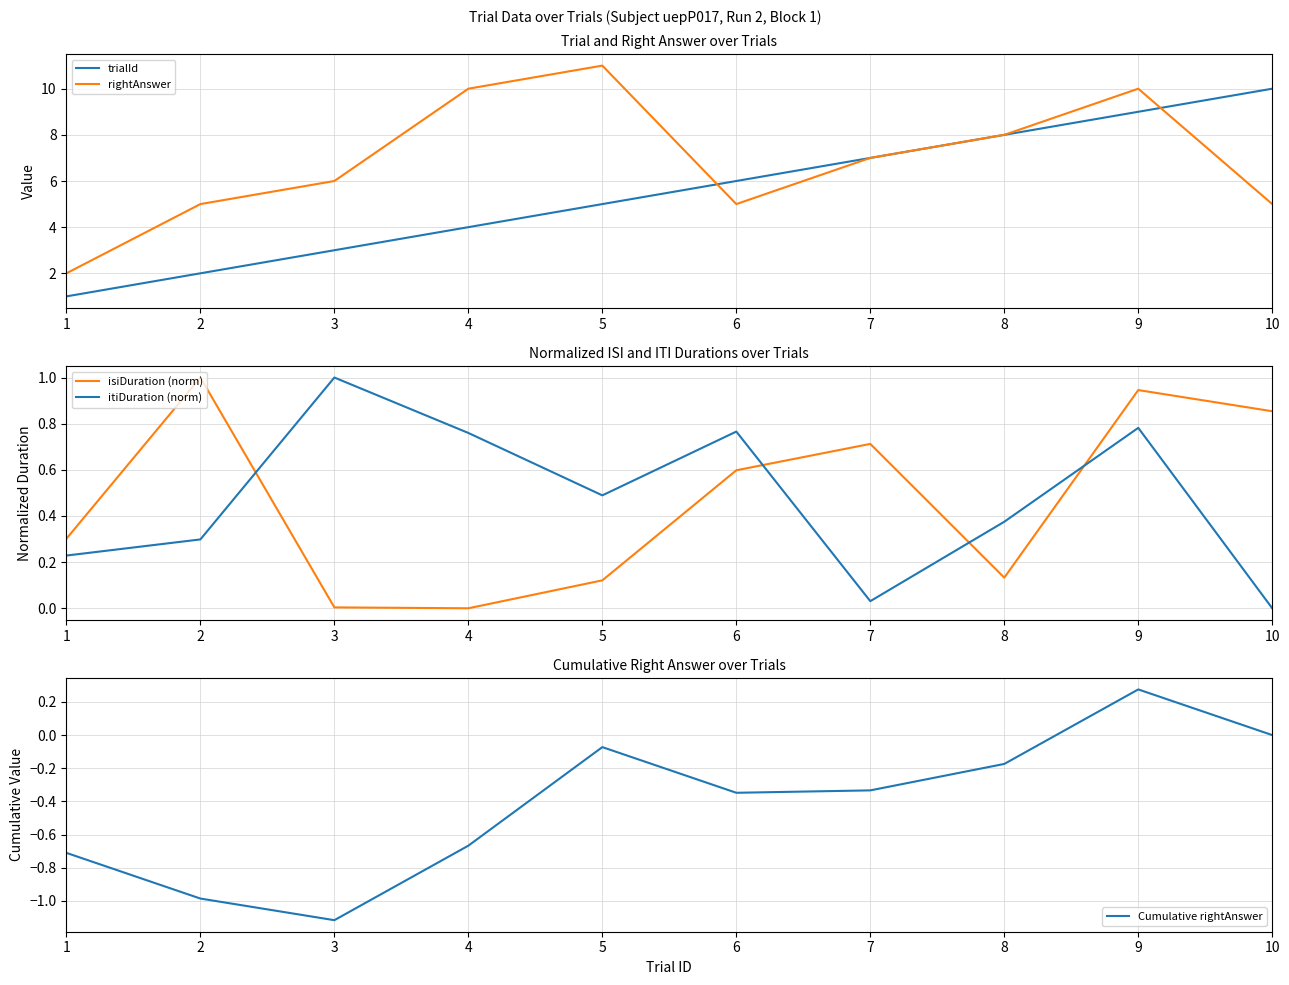

What is the difference between the maximum and minimum values in the trialId series?

9